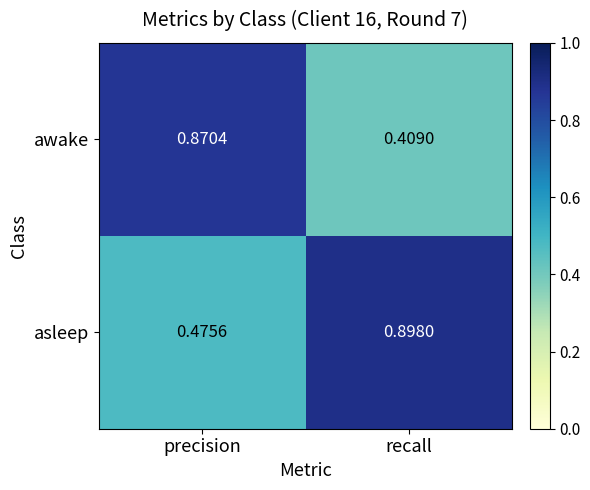

Between precision and recall, which series saw the biggest shift?

awake